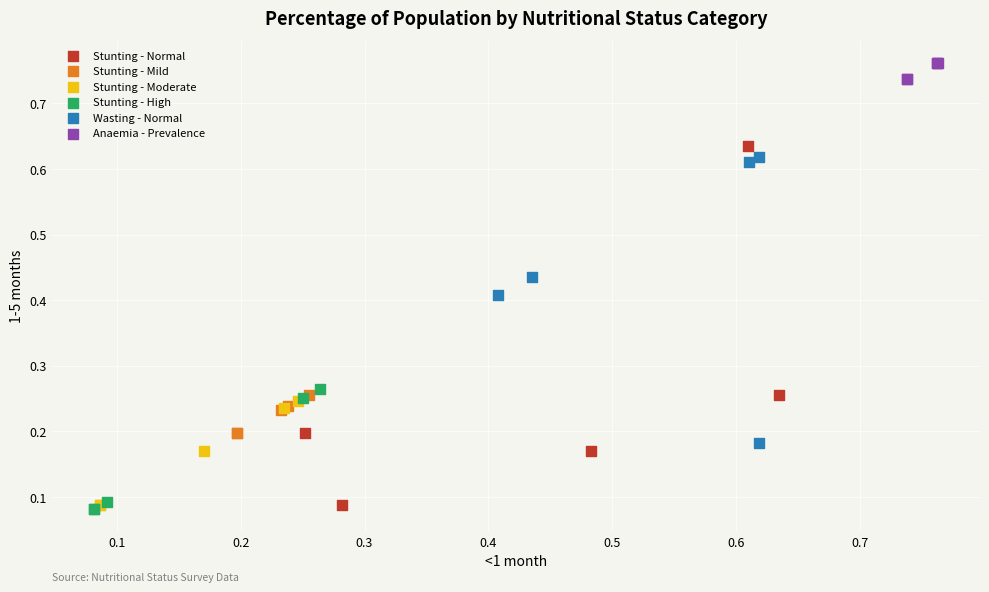

What are all the series names shown in the legend?

Stunting - Normal, Stunting - Mild, Stunting - Moderate, Stunting - High, Wasting - Normal, Anaemia - Prevalence